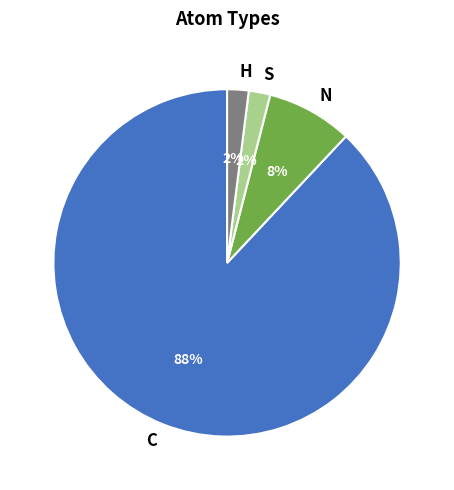

Count the number of slices in the pie.

4